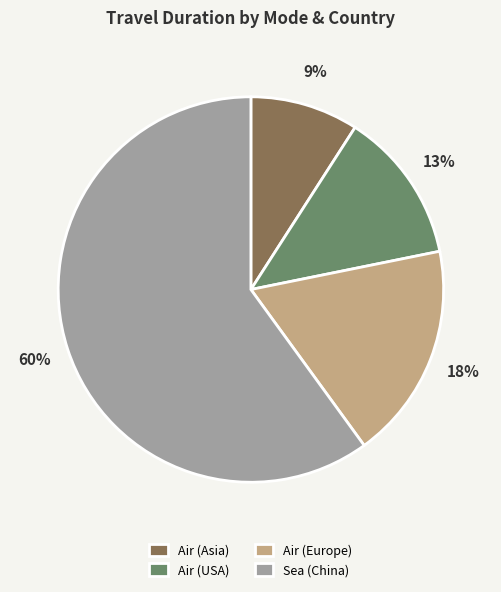

True or false: Air (Europe) accounts for 3% of the total.

False